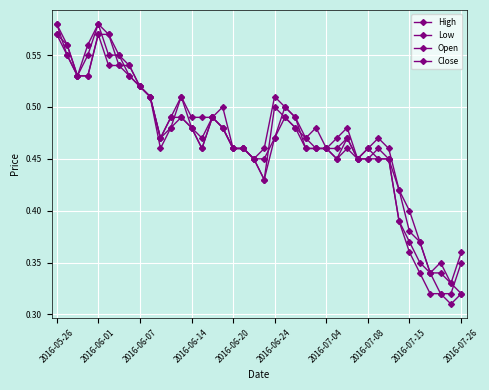

What is the sum of all Open values?

18.7